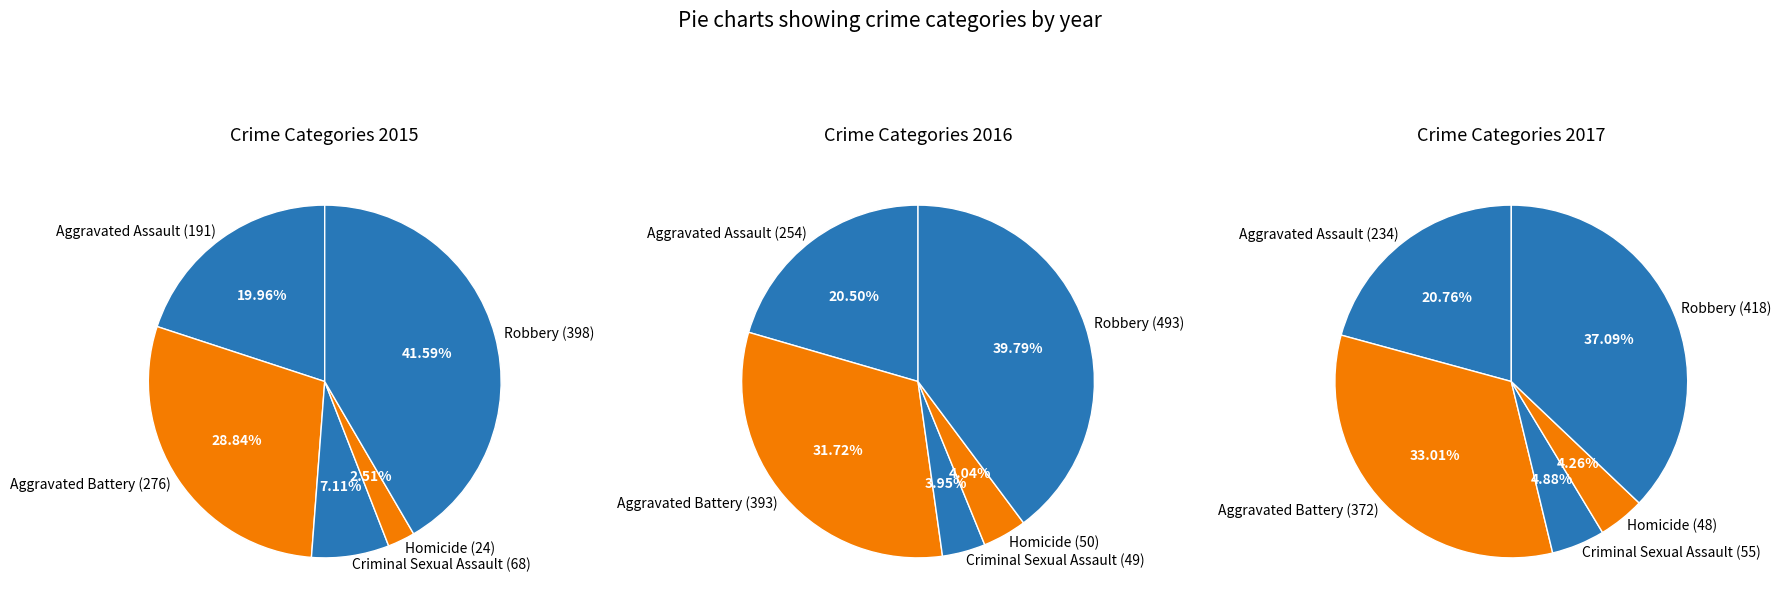

What is the smallest slice in the pie chart?

Homicide